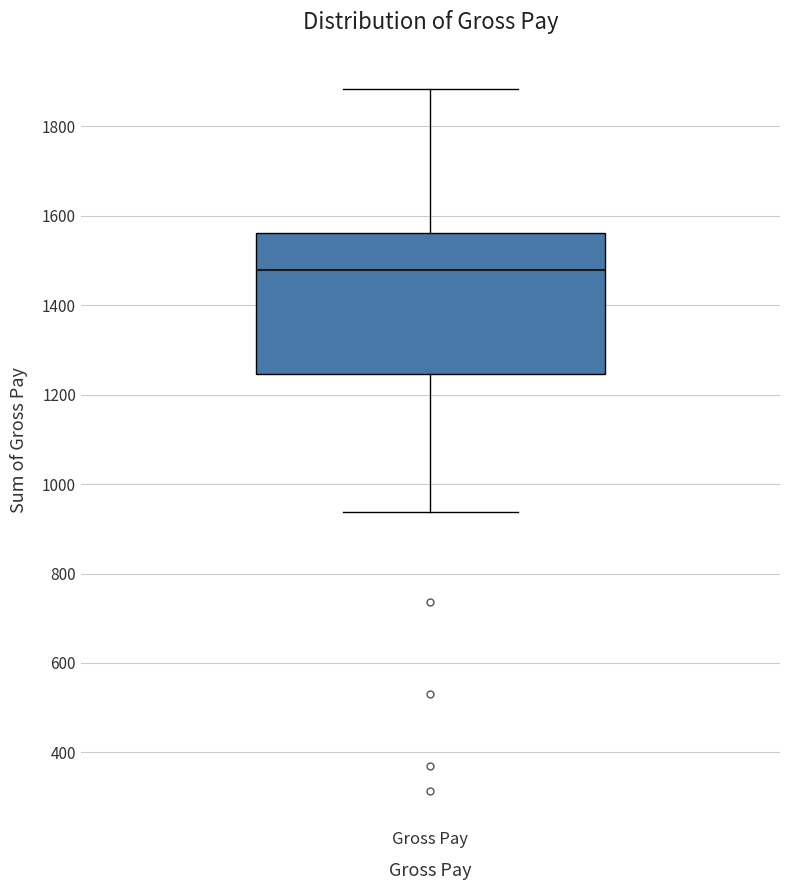

Where does the lower whisker of the box for Gross Pay end on the y-axis? The values are not printed on the chart, so give them approximately, as read against the axis.

940